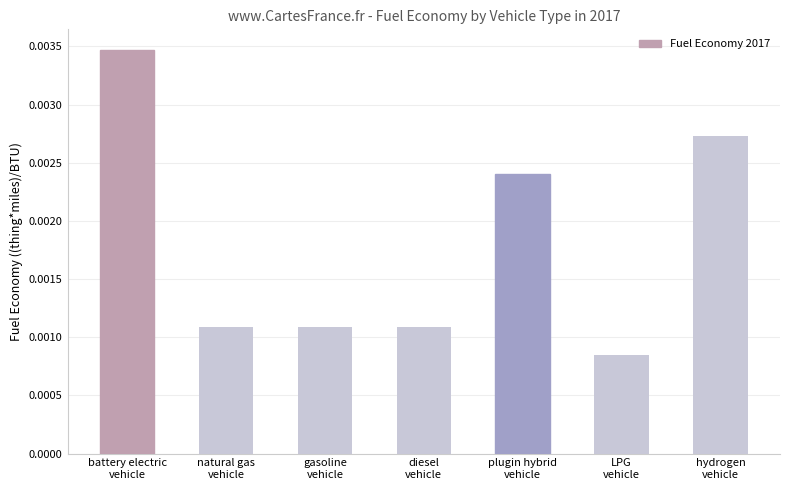

How many values are between 0 and 1?

7